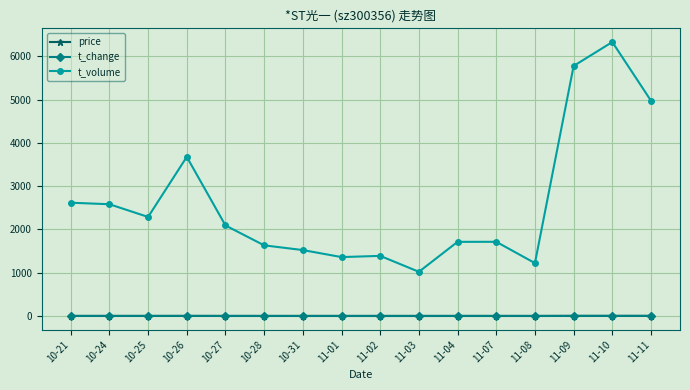

What is the sum of the t_volume values at 10-27 and 11-08?

3316.0